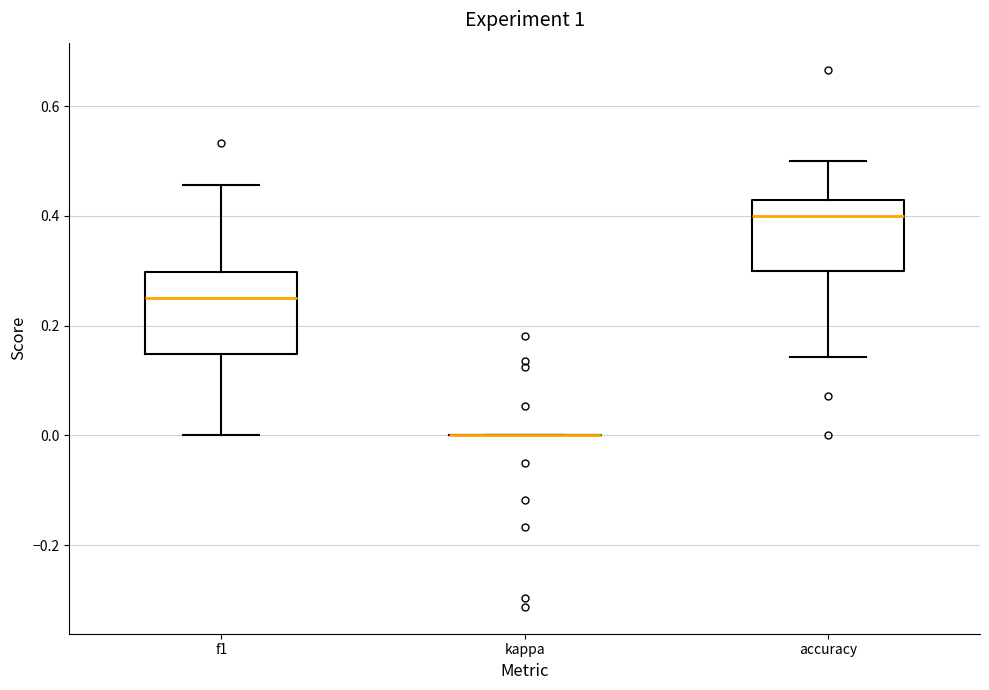

Reading left to right, transcribe this box plot: for each box, give where its median line is, the range the box spans, and where its two whiskers end, as read against the y-axis. The values are not printed on the chart, so give them approximately, as read against the axis.

f1: median 0.26, box 0.14 to 0.30, whiskers 0.00 to 0.46
kappa: box collapsed to a line at 0.00, whiskers 0.00 to 0.00
accuracy: median 0.40, box 0.30 to 0.42, whiskers 0.14 to 0.50